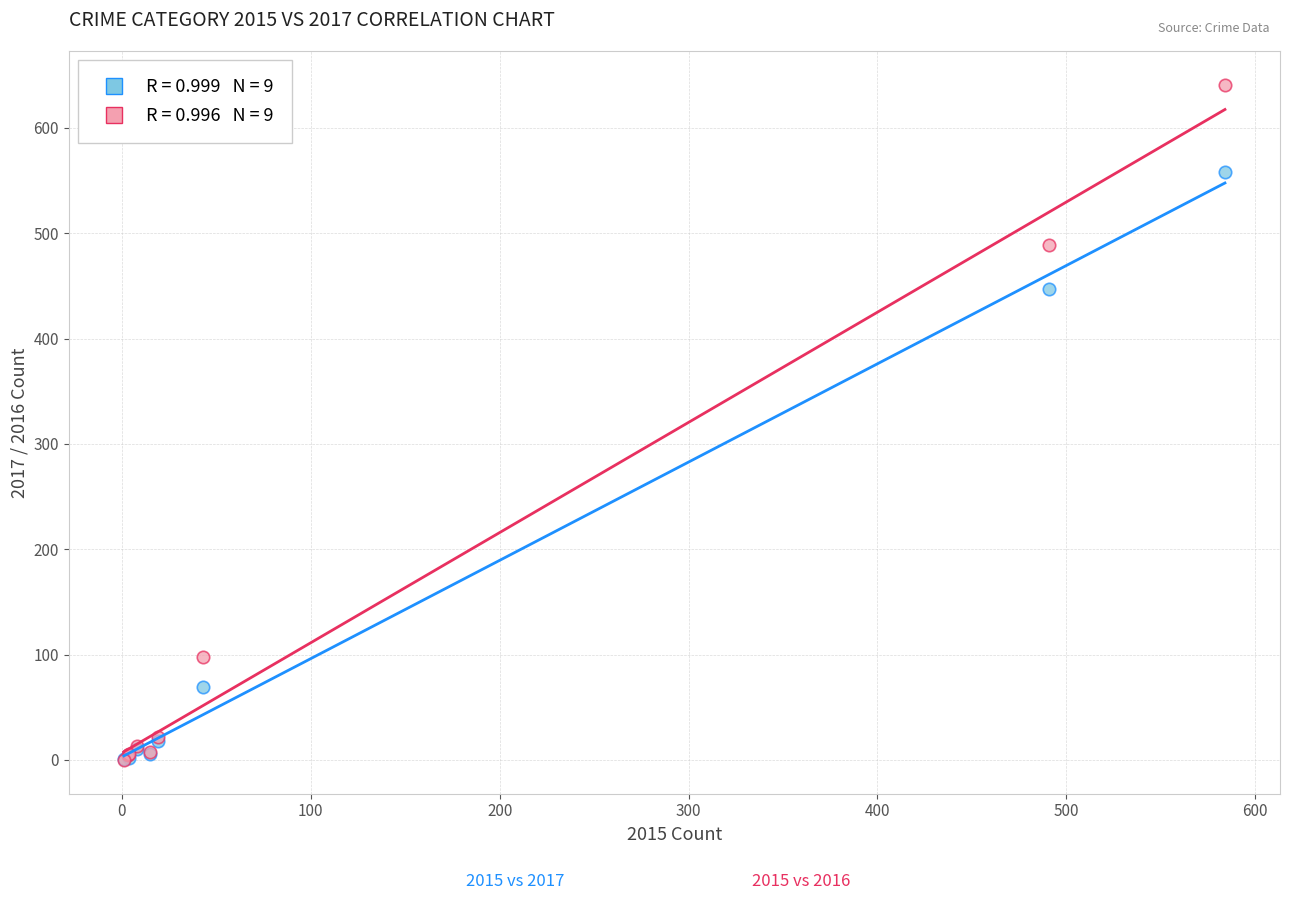

Across all series, what Y value is closest to 320?

447